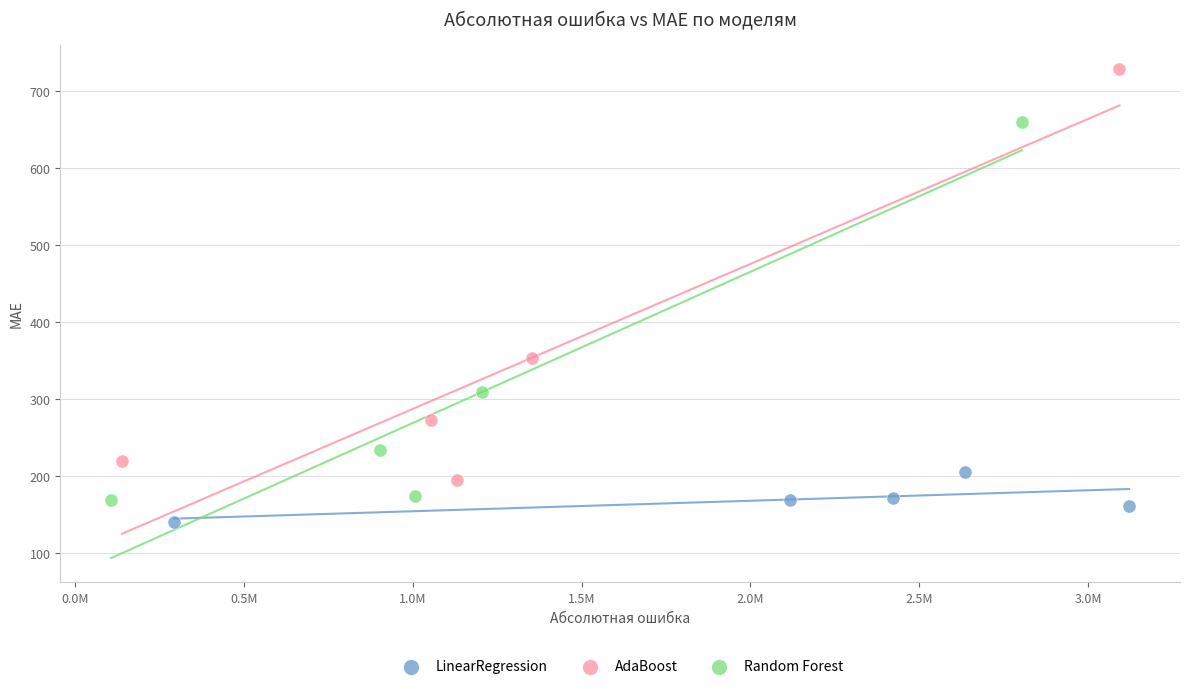

Which series contains the highest Y value?

AdaBoost